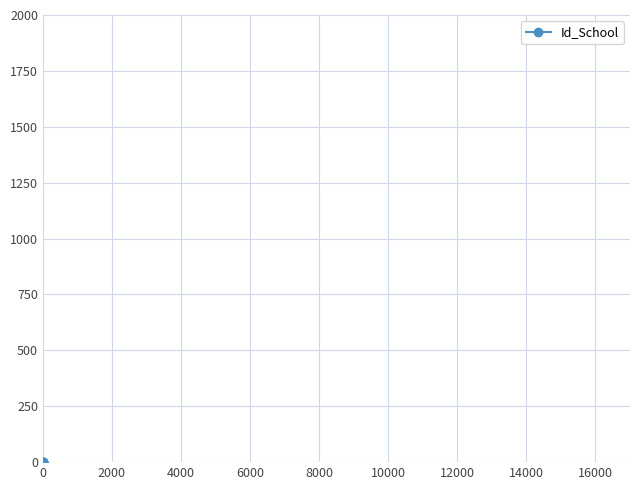

What is the sum of all values?

7